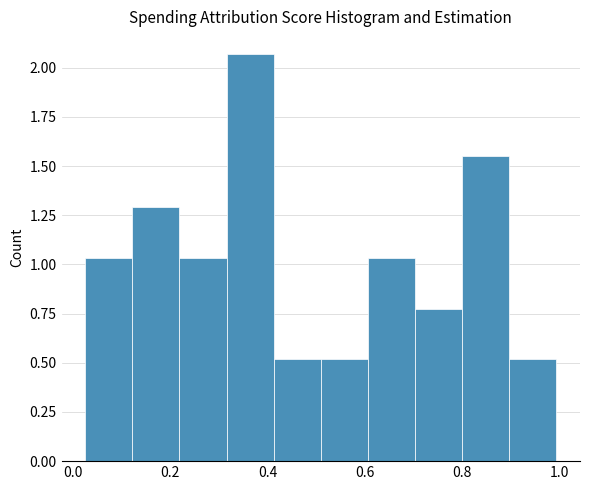

Reading left to right, transcribe this chart: for each bar, give the range it covers on the x-axis and its height. Neither the bar edges nor the heights are printed on the chart, so give them approximately, as read against the axes.

0.02 to 0.12: 1.05
0.12 to 0.22: 1.30
0.22 to 0.32: 1.05
0.32 to 0.42: 2.05
0.42 to 0.50: 0.50
0.50 to 0.60: 0.50
0.60 to 0.70: 1.05
0.70 to 0.80: 0.80
0.80 to 0.90: 1.55
0.90 to 1.00: 0.50